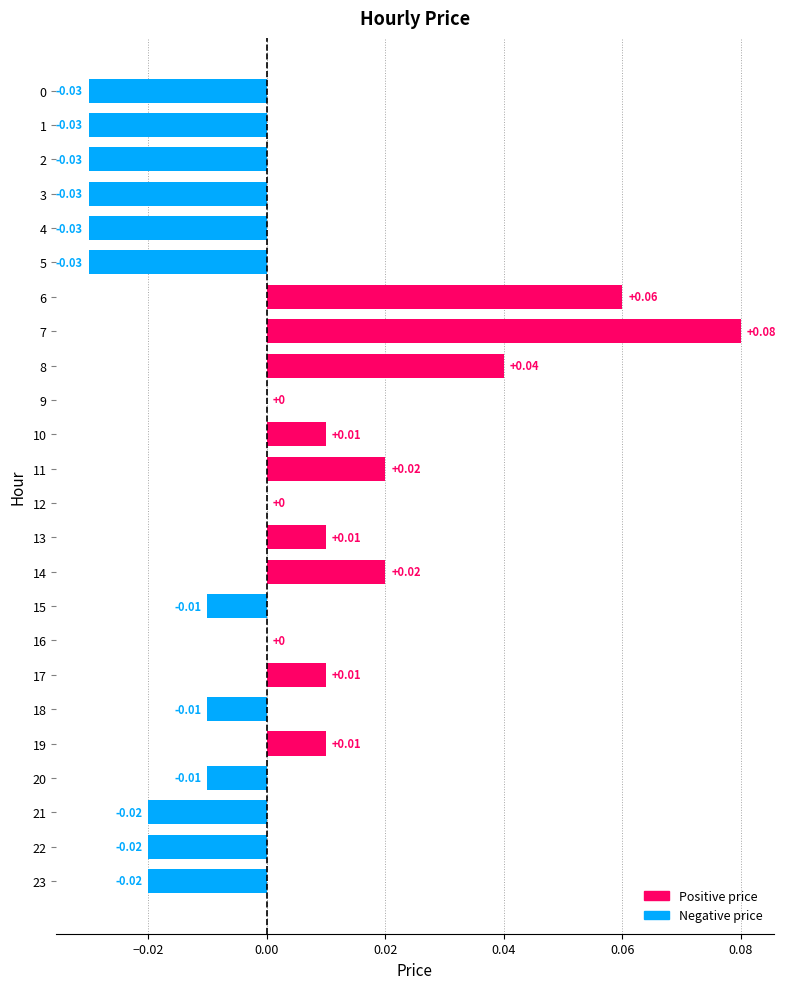

Are the bars grouped side by side (vs. stacked)?

No